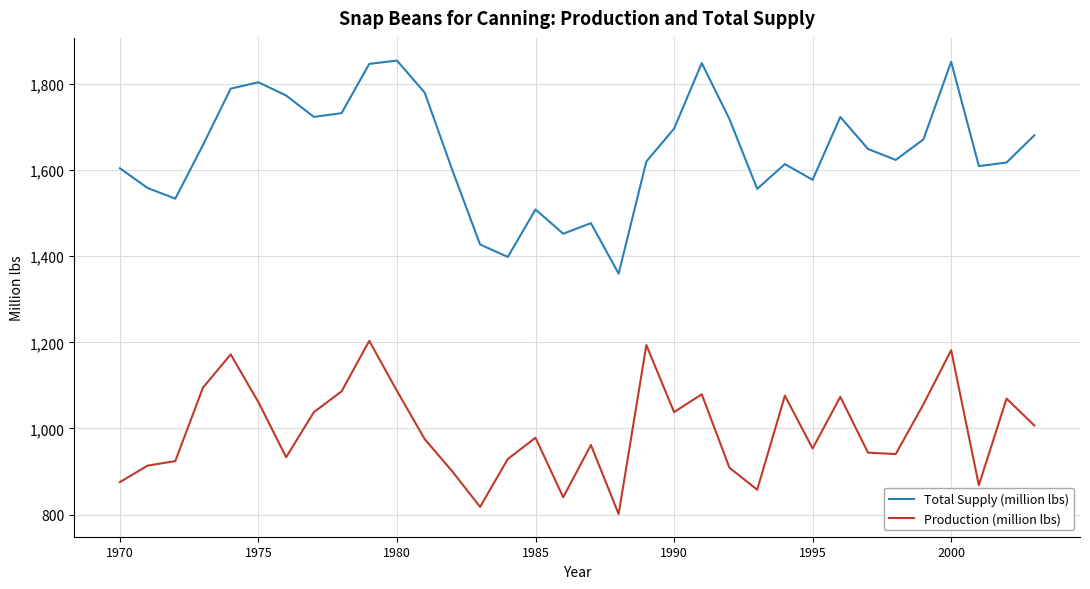

What is the highest value of the Production (million lbs) series?

1203.5